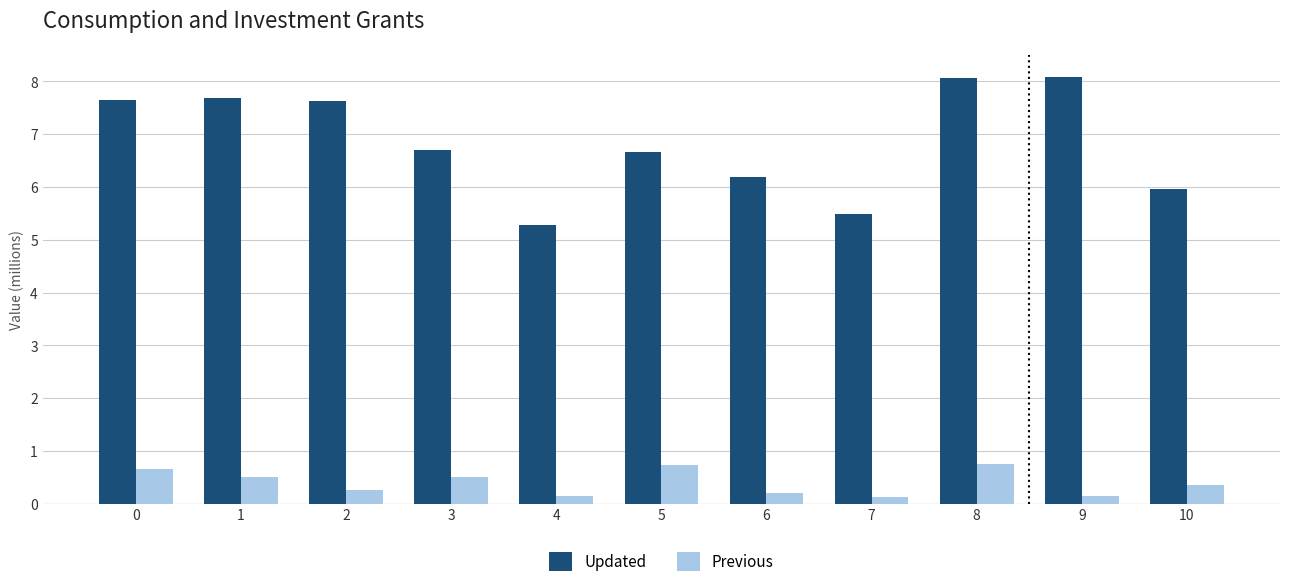

What is the total value across all series at 10?

6.3